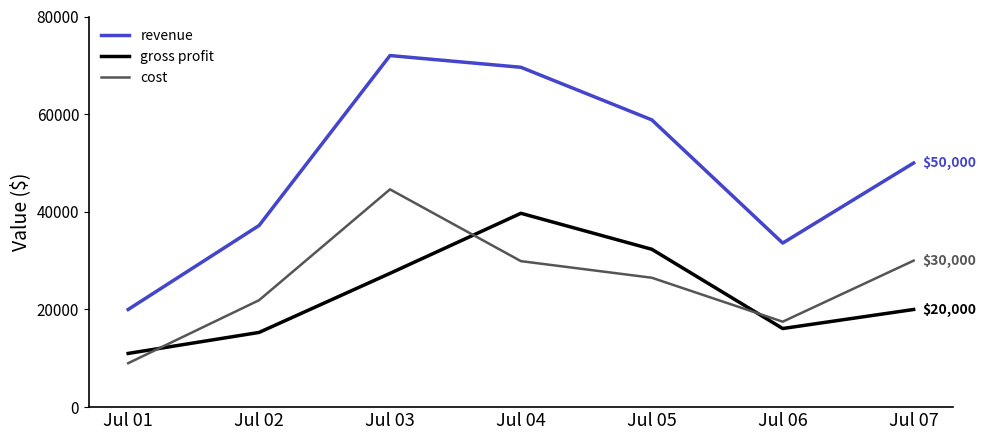

True or false: revenue and gross profit cross at least once.

False